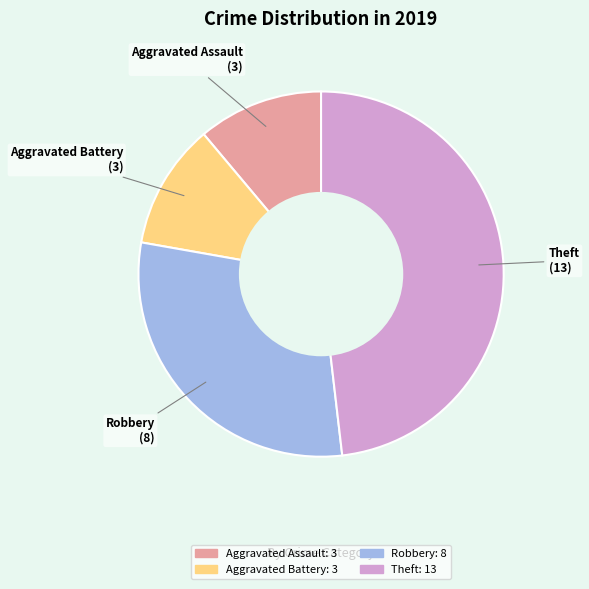

Does any single category account for the majority?

No